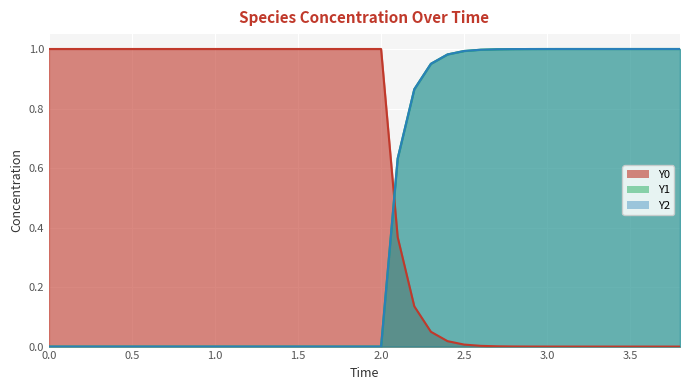

True or false: Y2 has a value of 0.0 at 3.5.

True